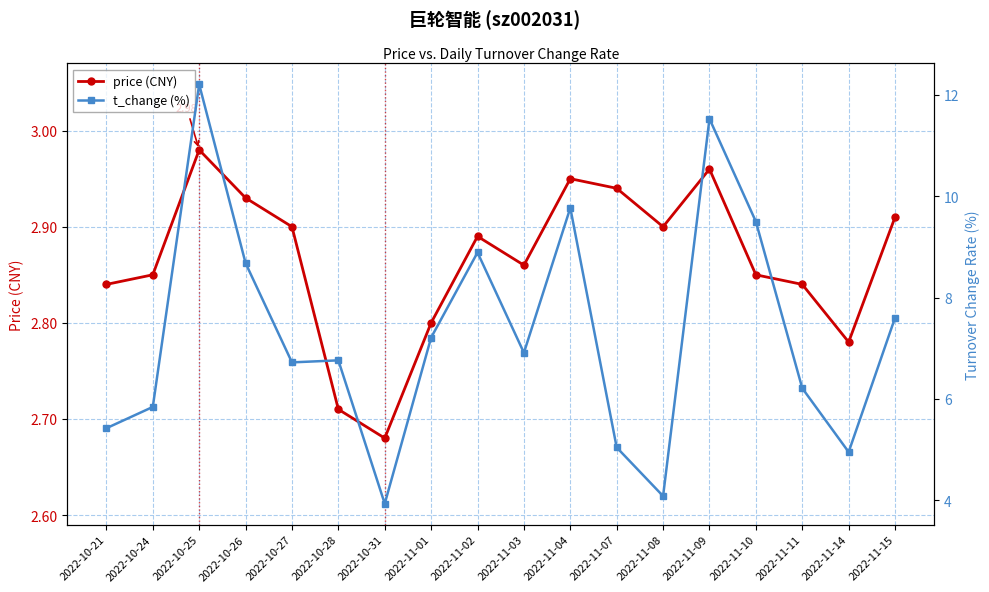

Reading right to left, what are all the values shown in this chart?

price (CNY): 2022-11-15=2.9	2022-11-14=2.8	2022-11-11=2.8	2022-11-10=2.9	2022-11-09=3.0	2022-11-08=2.9	2022-11-07=2.9	2022-11-04=3.0	2022-11-03=2.9	2022-11-02=2.9	2022-11-01=2.8	2022-10-31=2.7	2022-10-28=2.7	2022-10-27=2.9	2022-10-26=2.9	2022-10-25=3.0	2022-10-24=2.9	2022-10-21=2.8
t_change (%): 2022-11-15=7.6	2022-11-14=5.0	2022-11-11=6.2	2022-11-10=9.5	2022-11-09=11.5	2022-11-08=4.1	2022-11-07=5.0	2022-11-04=9.8	2022-11-03=6.9	2022-11-02=8.9	2022-11-01=7.2	2022-10-31=3.9	2022-10-28=6.8	2022-10-27=6.7	2022-10-26=8.7	2022-10-25=12.2	2022-10-24=5.8	2022-10-21=5.4